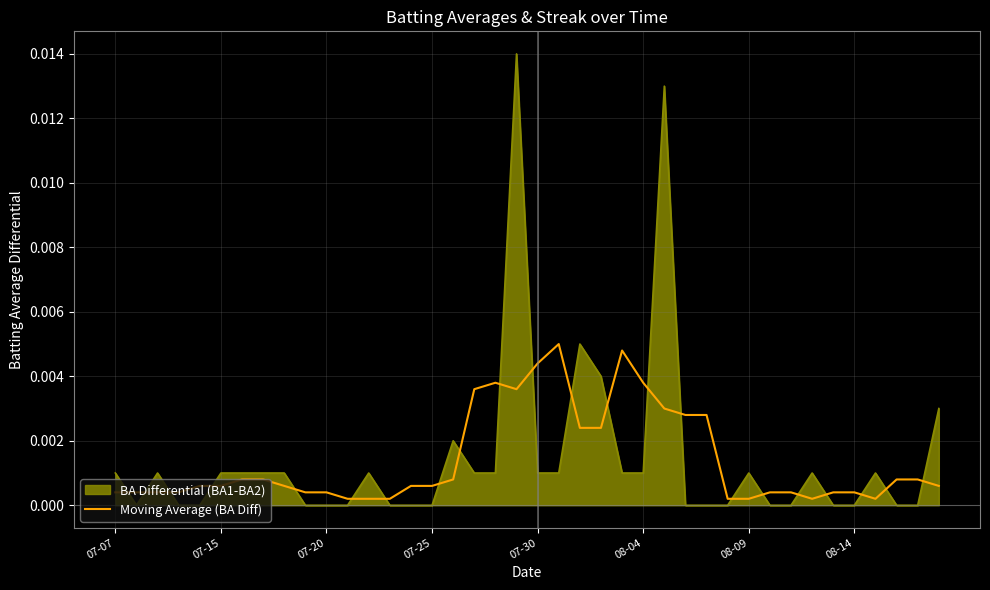

Rank the series by their maximum value, from highest to lowest.

BA Differential (BA1-BA2), Moving Average (BA Diff)